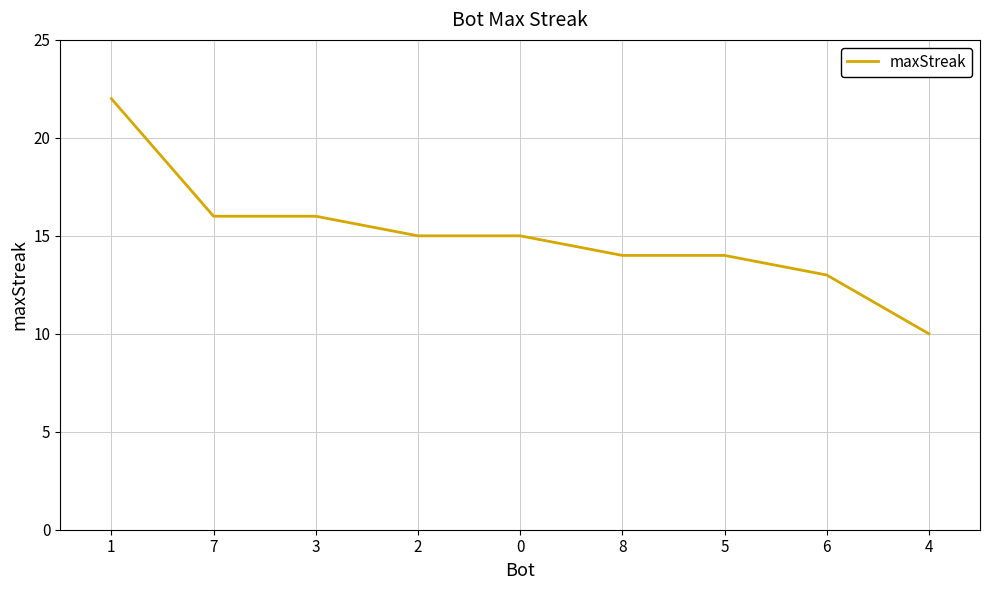

Which label corresponds to the largest value in the chart?

1